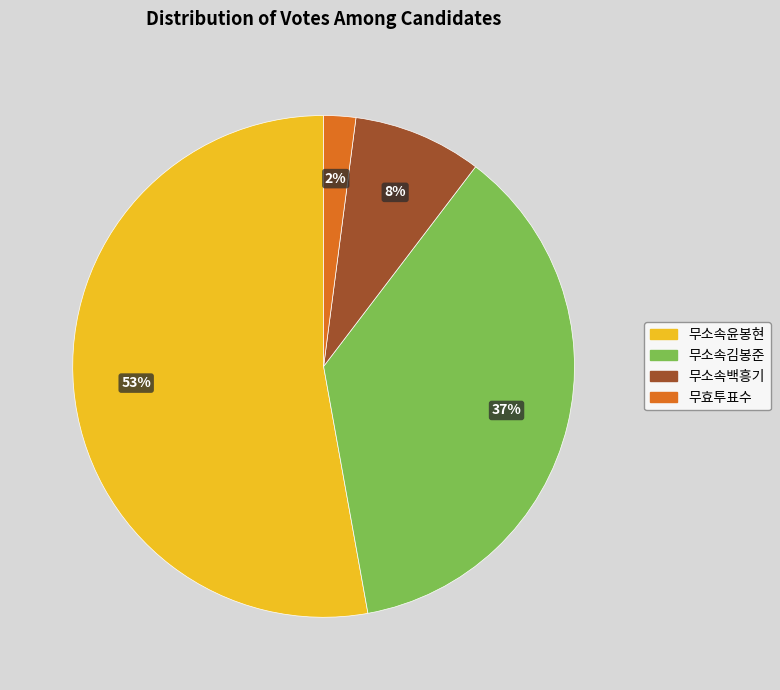

To the nearest percent, what is the difference between the largest and smallest slice percentages?

51%